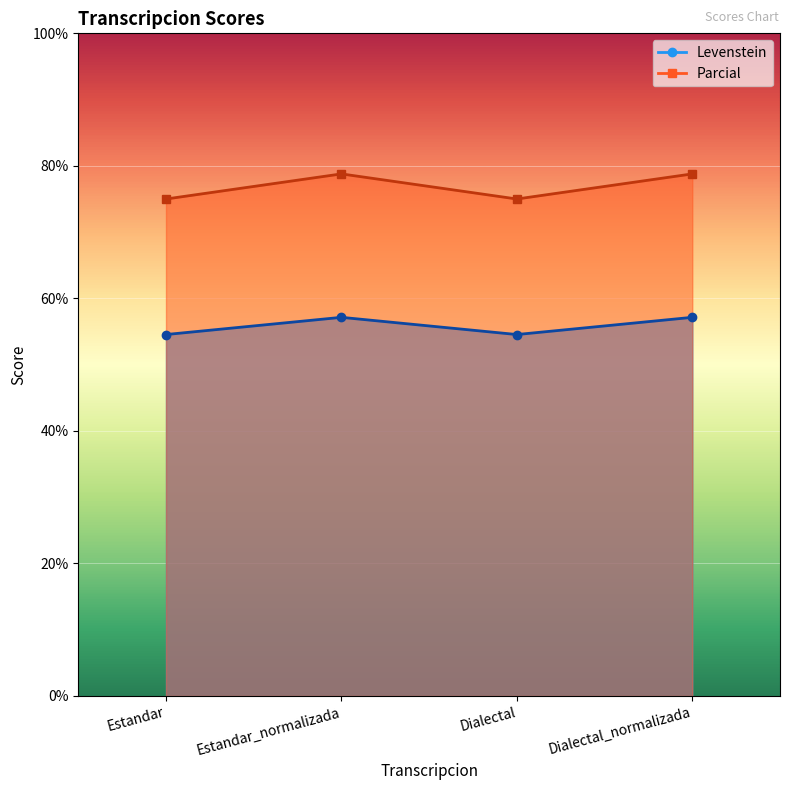

At which category does the chart reach its peak across all series?

Estandar_normalizada